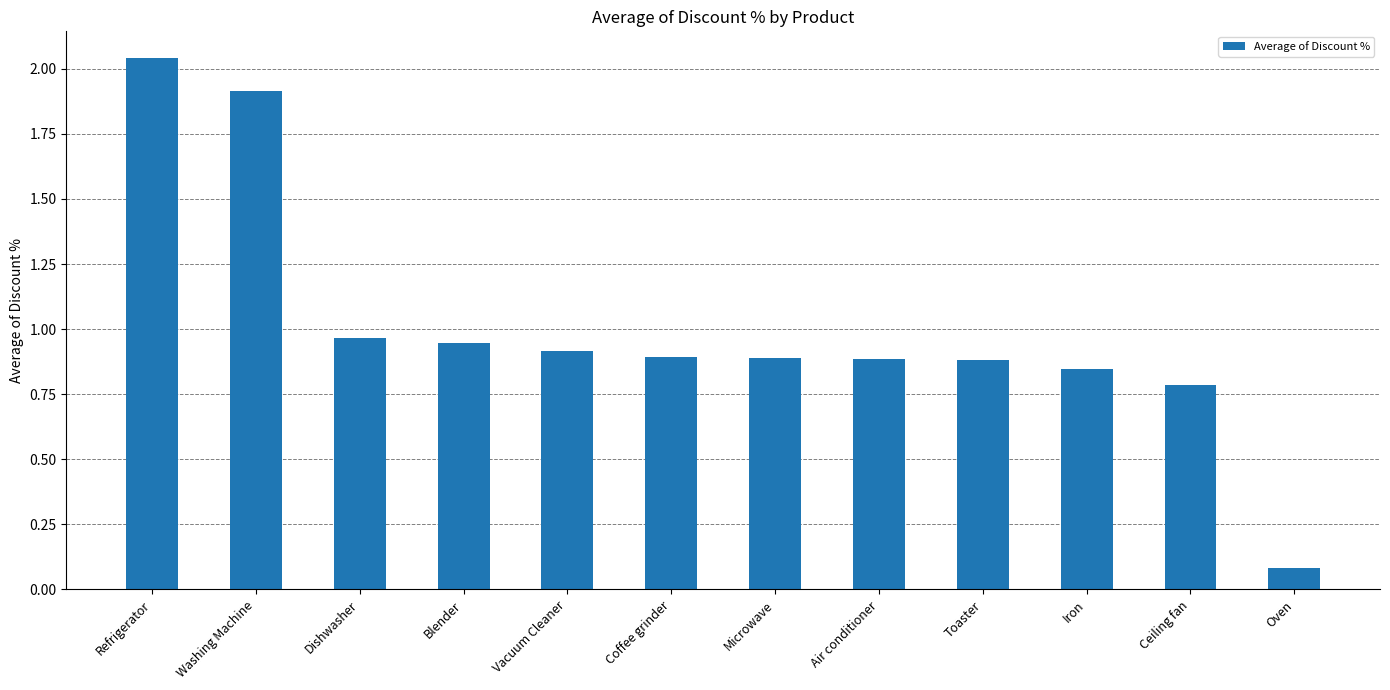

Is it true that the value at Coffee grinder is 0.2?

False